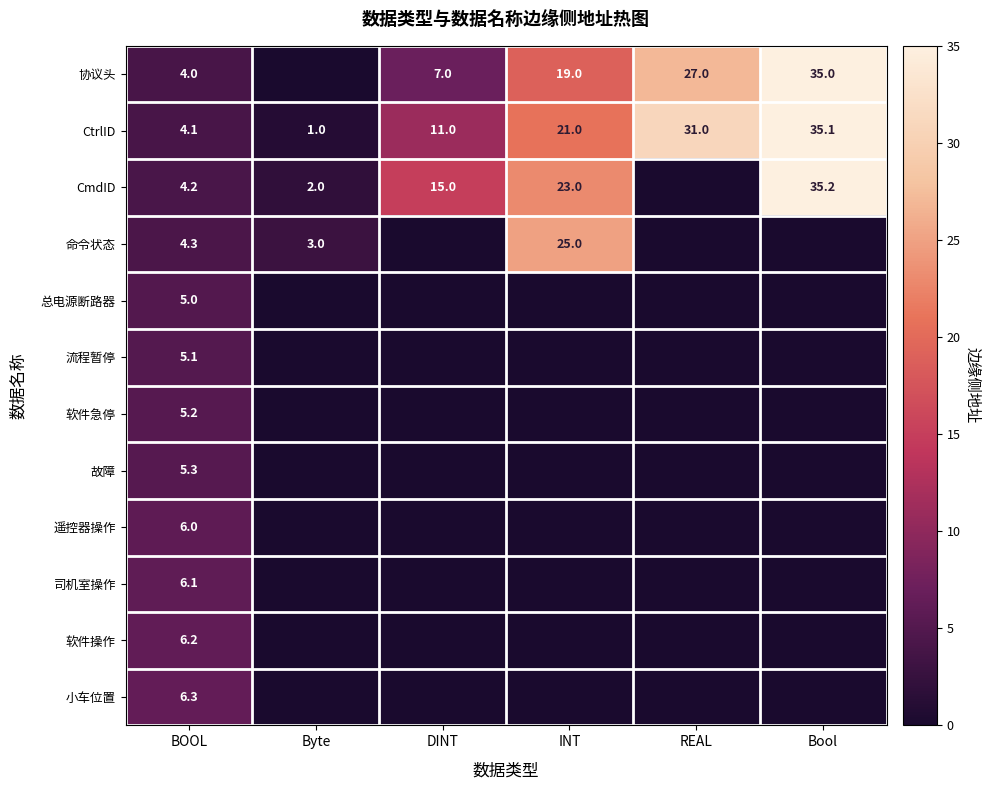

The CtrlID series shows 59.5 at Bool. True or false?

False